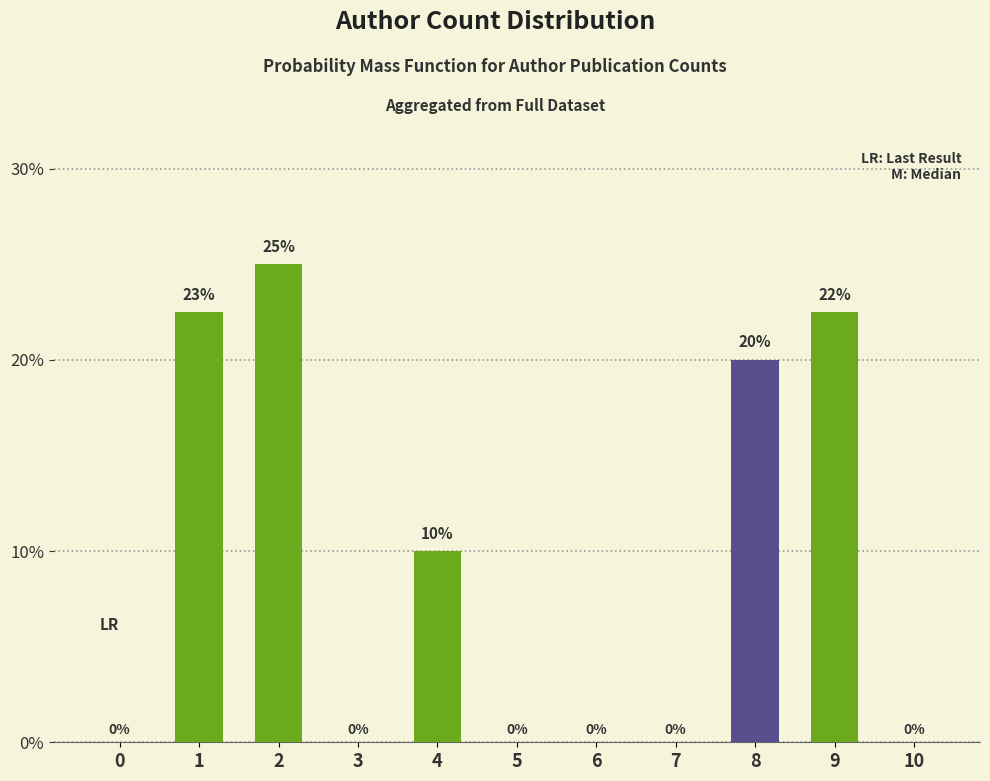

What is the average value?

0.1